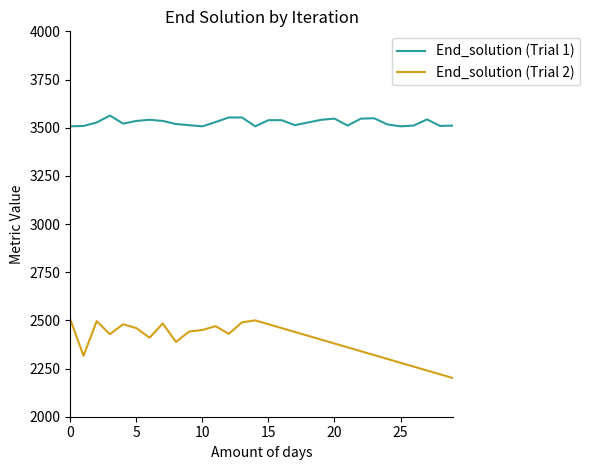

What is the sum of all End_solution (Trial 1) values?

105830